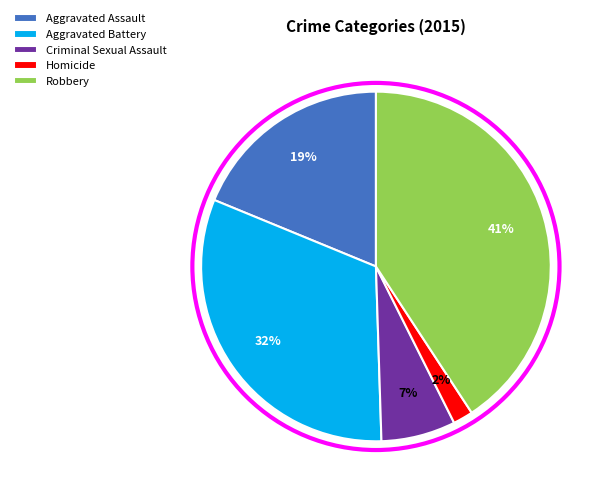

Rank the categories by value from lowest to highest.

Homicide, Criminal Sexual Assault, Aggravated Assault, Aggravated Battery, Robbery